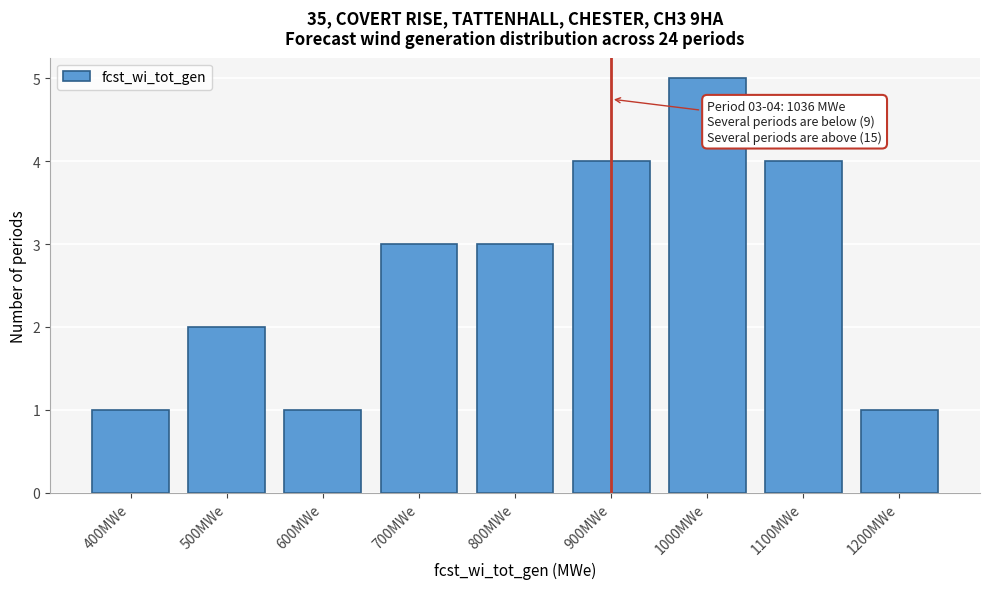

Reading left to right, transcribe all the data shown in this chart.

400MWe=1	500MWe=2	600MWe=1	700MWe=3	800MWe=3	900MWe=4	1000MWe=5	1100MWe=4	1200MWe=1